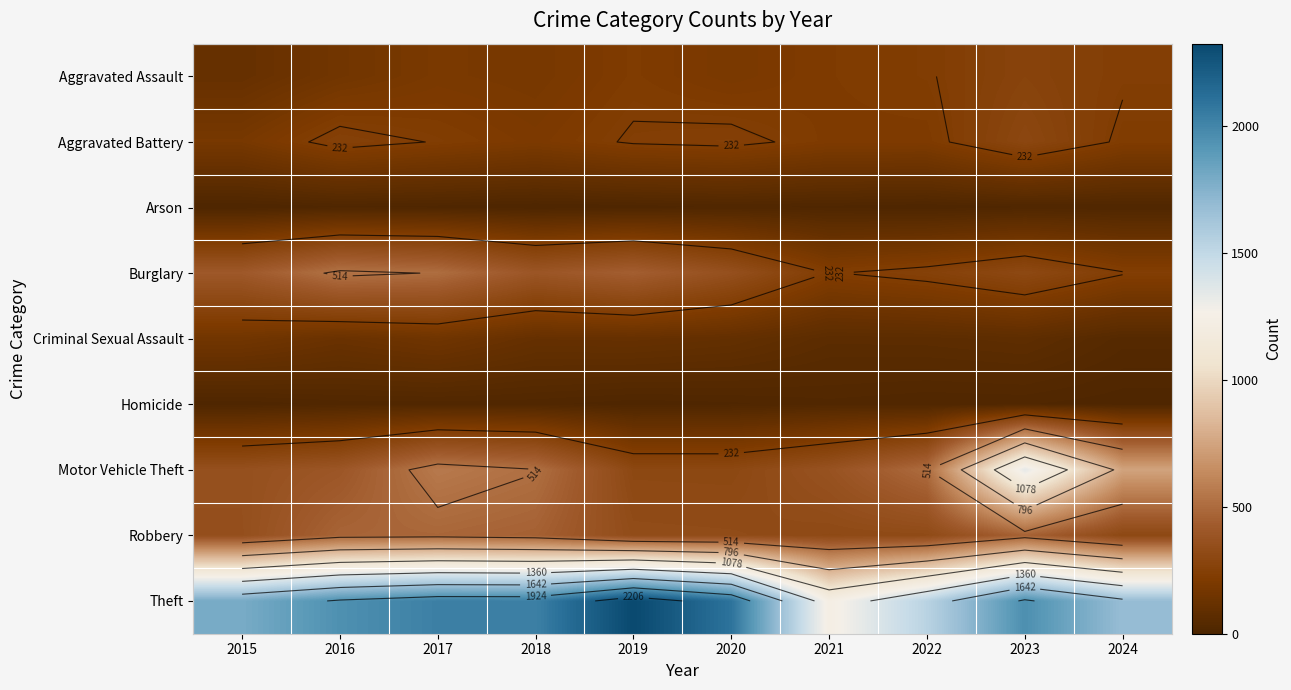

At which category is the sum across all series the highest?

2023